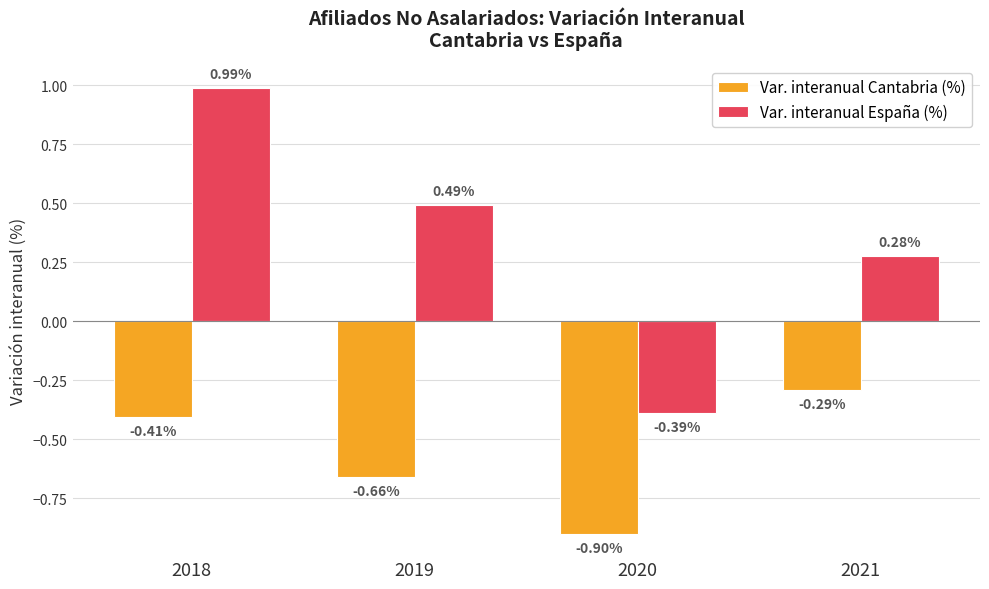

What is the difference between the maximum and minimum values in the Var. interanual España (%) series?

1.4